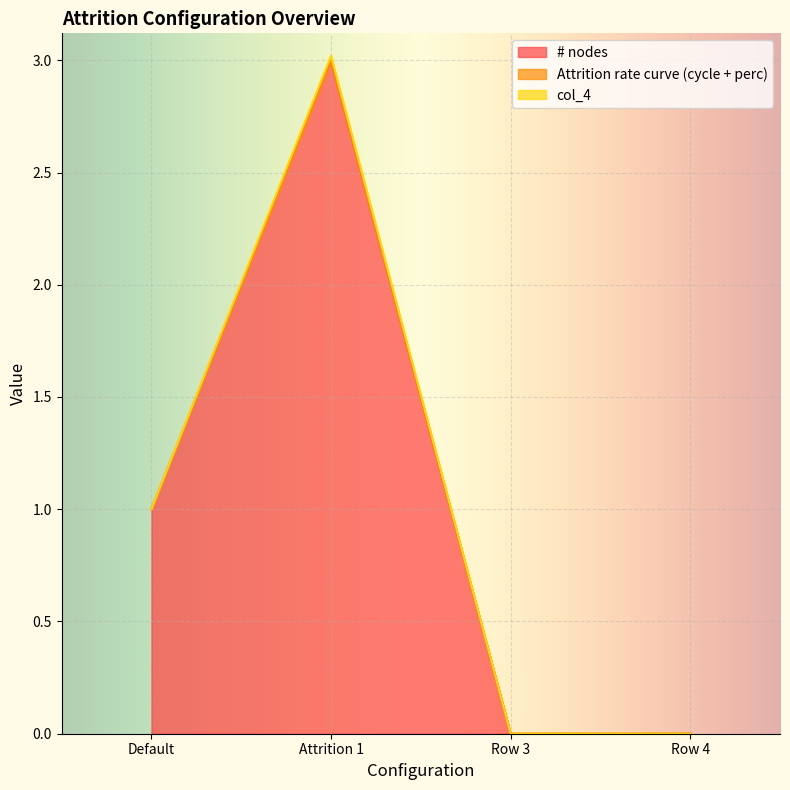

List the series in order of their peak value, lowest first.

Attrition rate curve (cycle + perc), col_4, # nodes